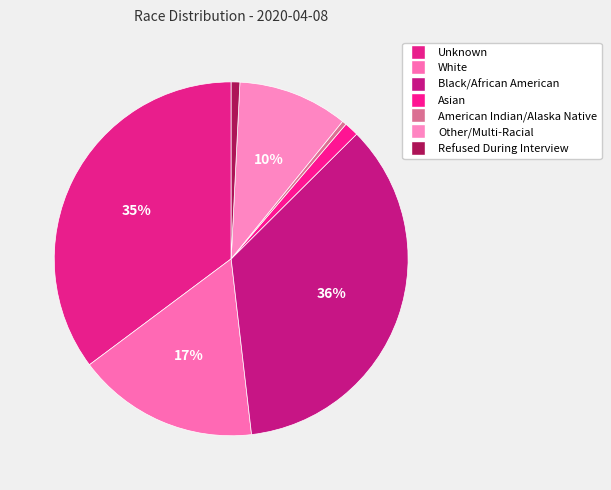

Rank the categories by value from lowest to highest.

American Indian/Alaska Native, Refused During Interview, Asian, Other/Multi-Racial, White, Unknown, Black/African American